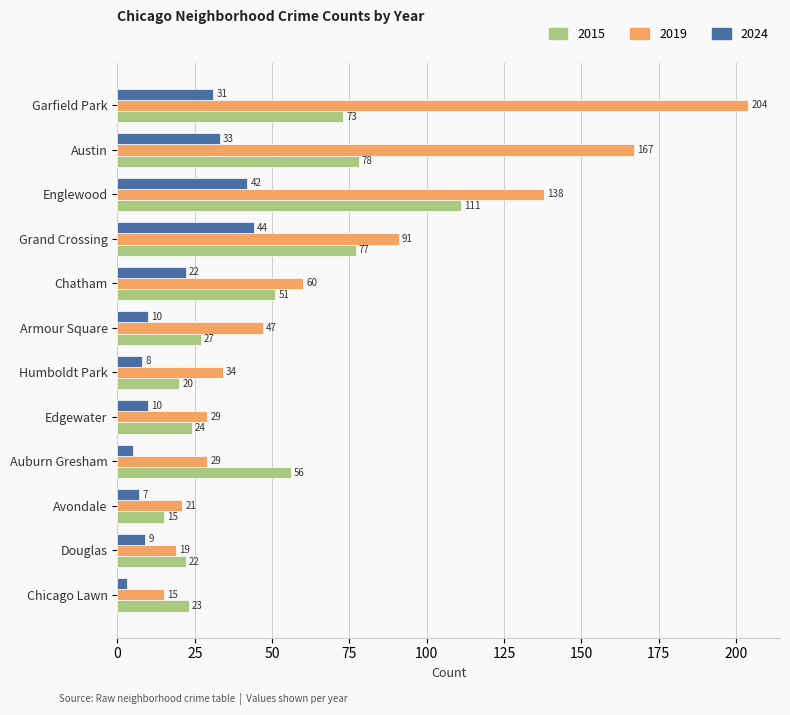

At how many categories does at least one series exceed 14?

12